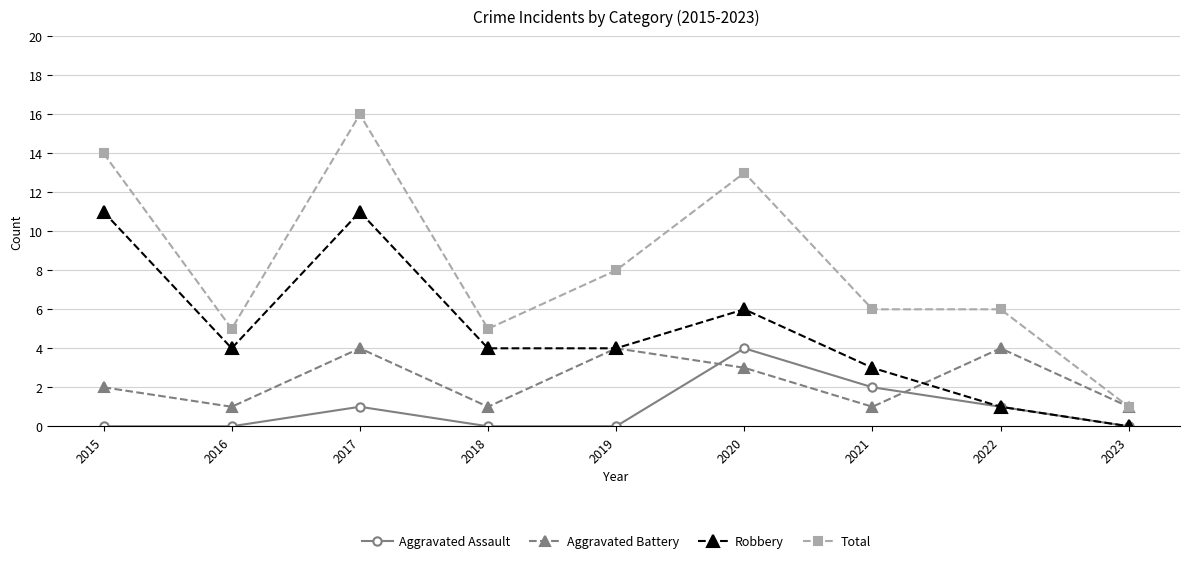

The Aggravated Battery series shows 4 at 2022. True or false?

True